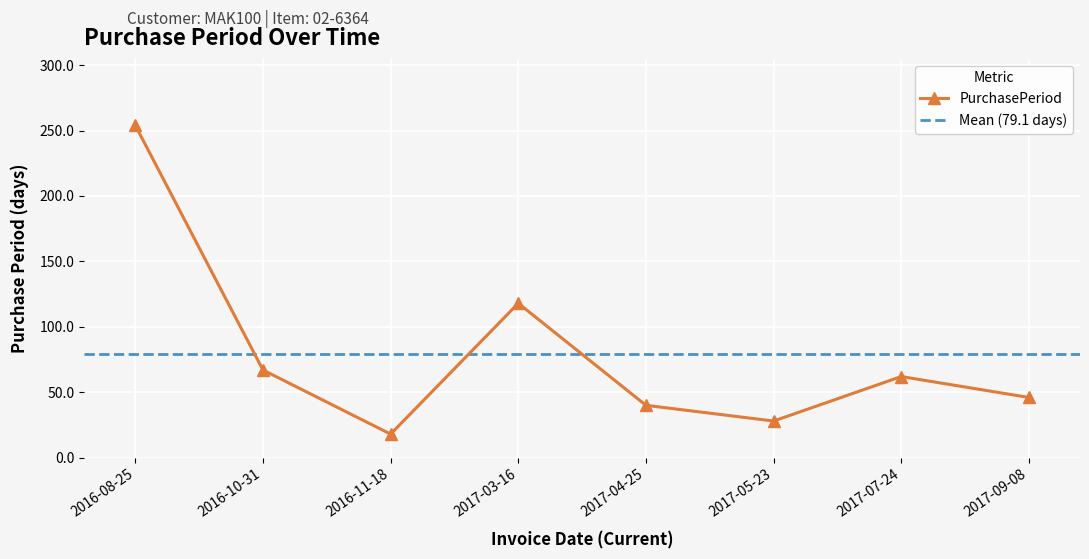

The value at 2016-11-18 is 18. True or false?

True